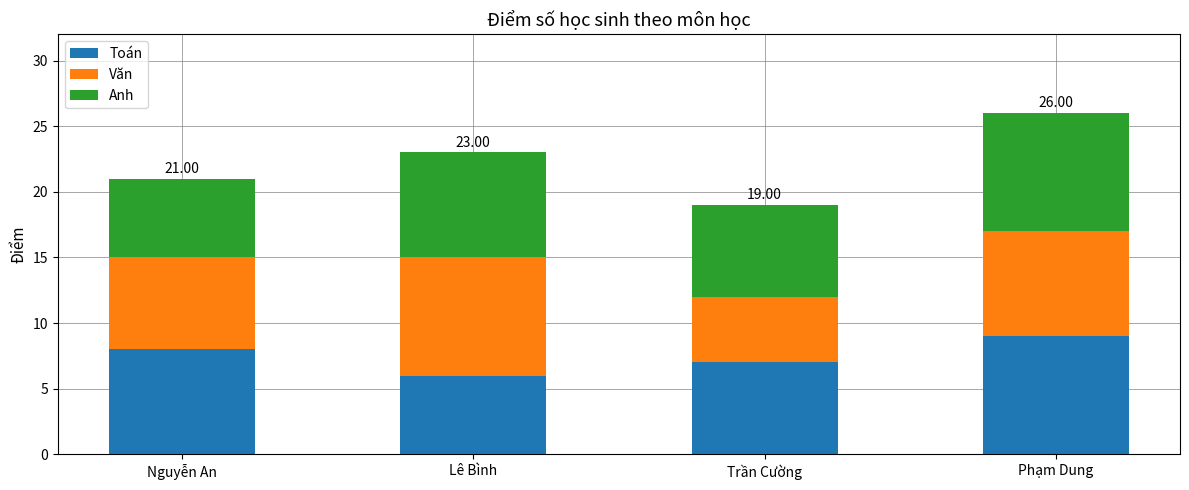

How many categories are shown in the chart?

4